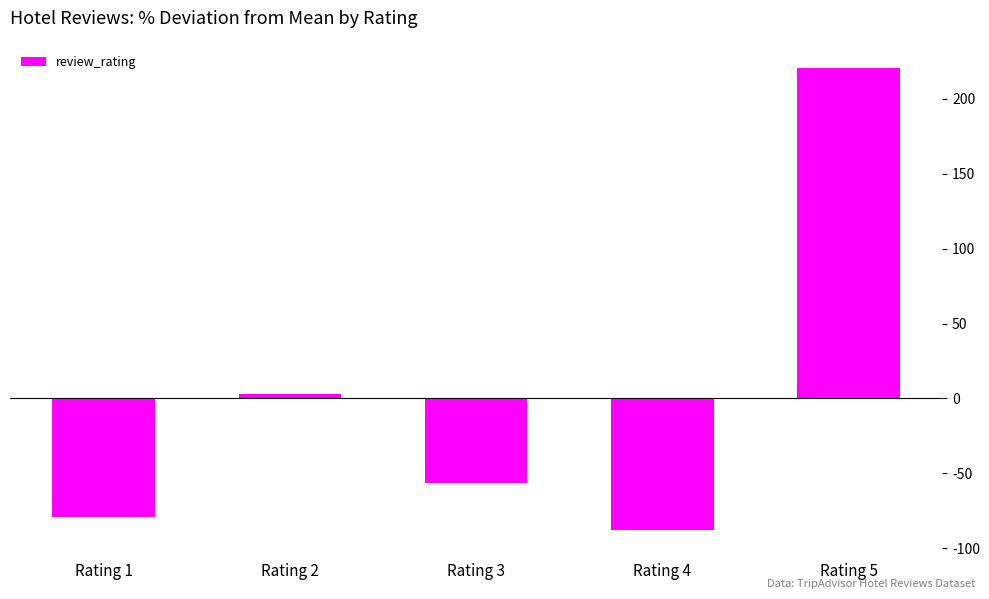

True or false: the data shows -110.4 at Rating 1.

False